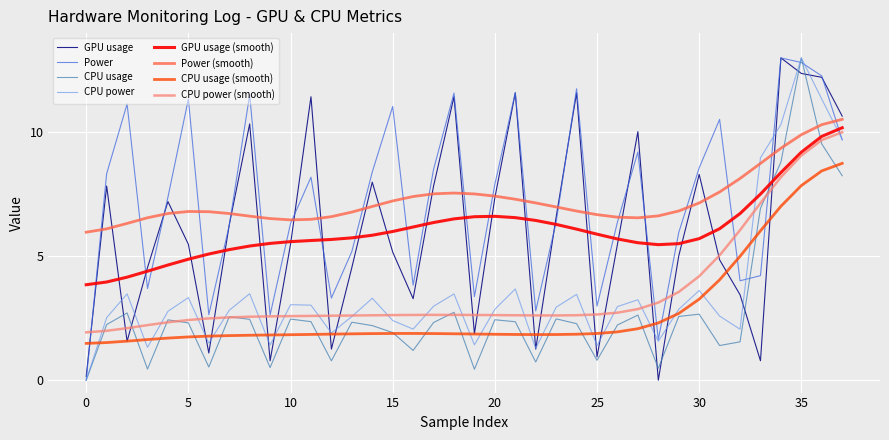

What is the maximum value for Power (smooth)?

10.5